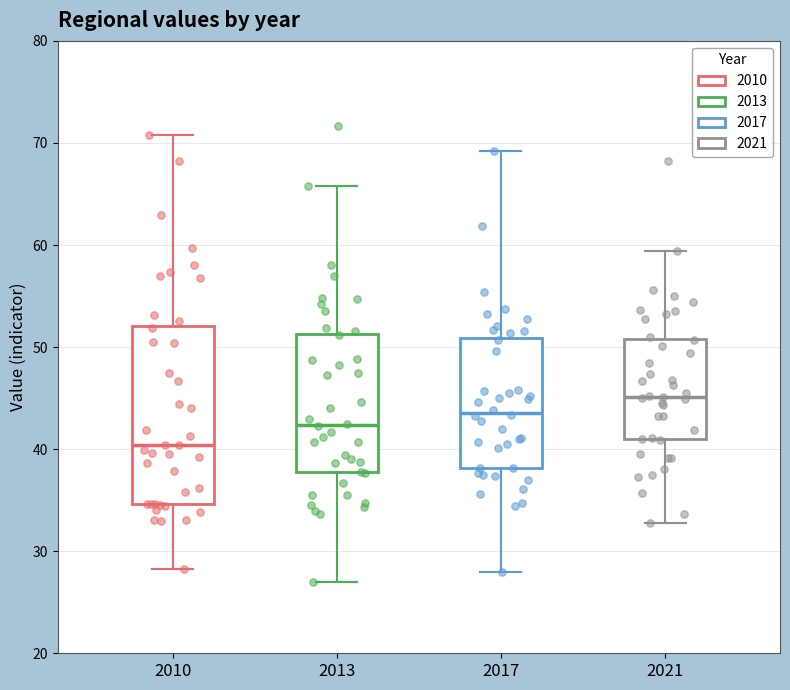

Reading left to right, transcribe this box plot: for each box, give where its median line is, the range the box spans, and where its two whiskers end, as read against the y-axis. The values are not printed on the chart, so give them approximately, as read against the axis.

2010: median 40, box 35 to 52, whiskers 28 to 71
2013: median 42, box 38 to 51, whiskers 27 to 66
2017: median 44, box 38 to 51, whiskers 28 to 69
2021: median 45, box 41 to 51, whiskers 33 to 59